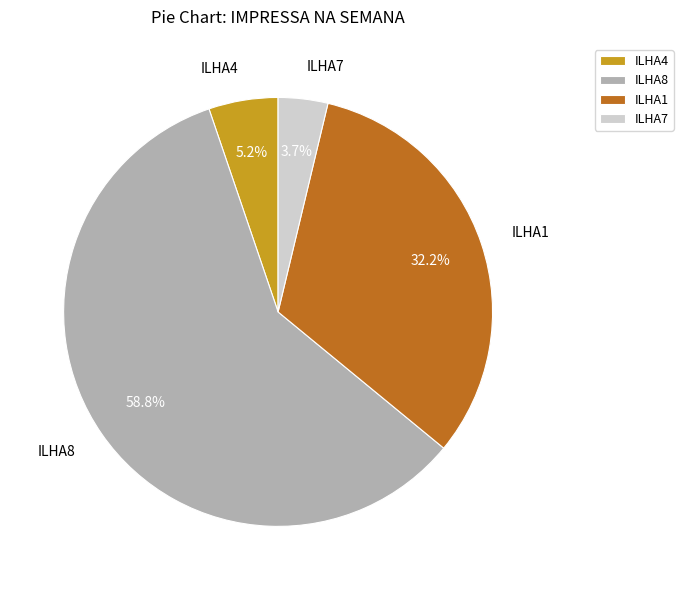

Approximately how many times larger is the value at ILHA1 compared to ILHA8?

0.5